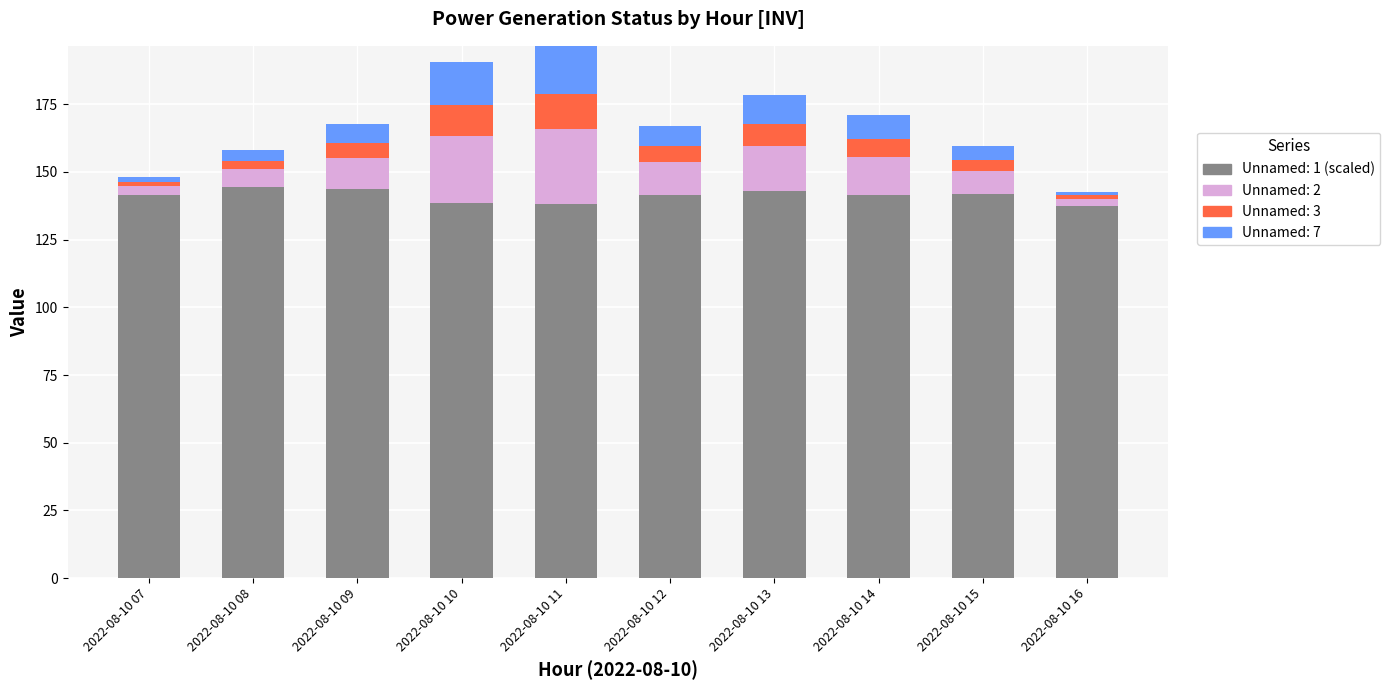

What is the difference between the second highest and second lowest values in the Unnamed: 1 (scaled) series?

5.6